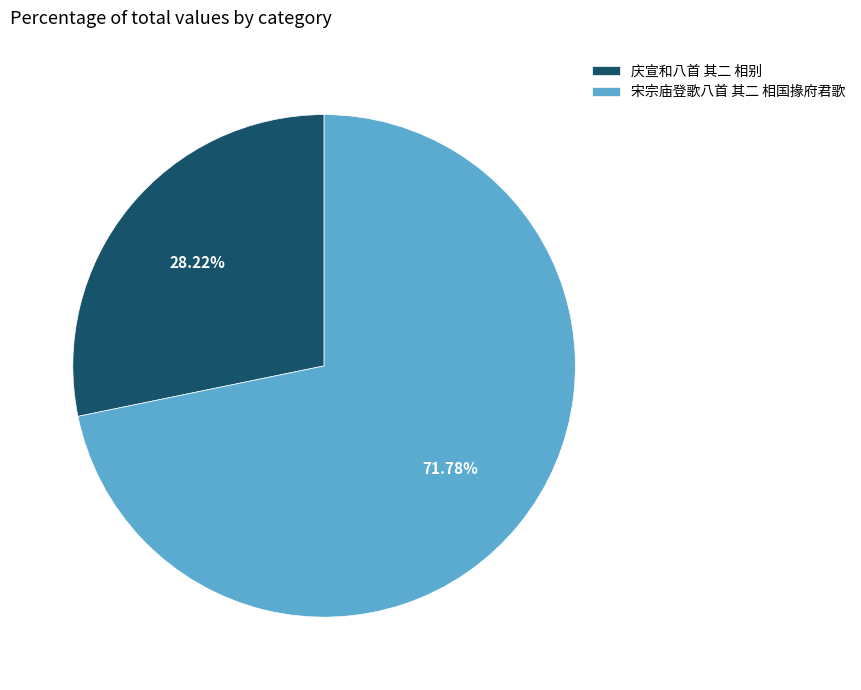

Combined, what portion of the pie is 宋宗庙登歌八首 其二 相国掾府君歌 and 庆宣和八首 其二 相别?

100.0%